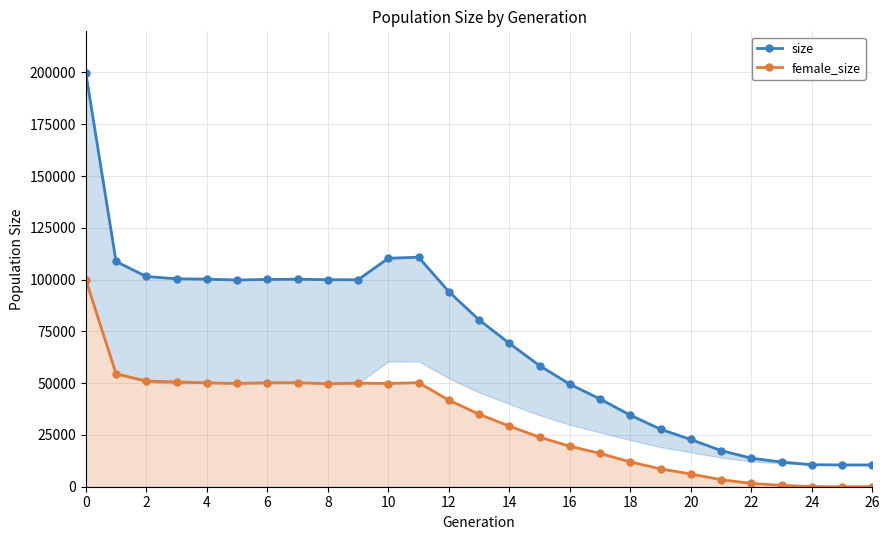

What is the highest value of the female_size series?

99998